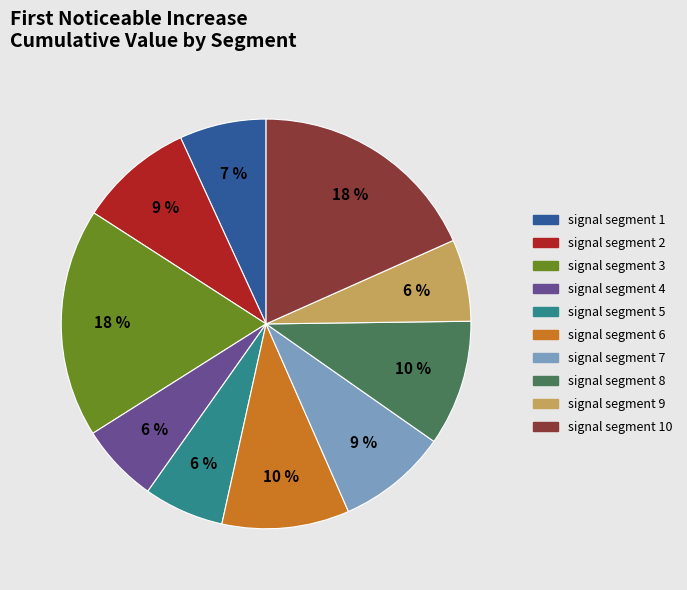

To the nearest percent, what is the difference between the largest and smallest slice percentages?

12%